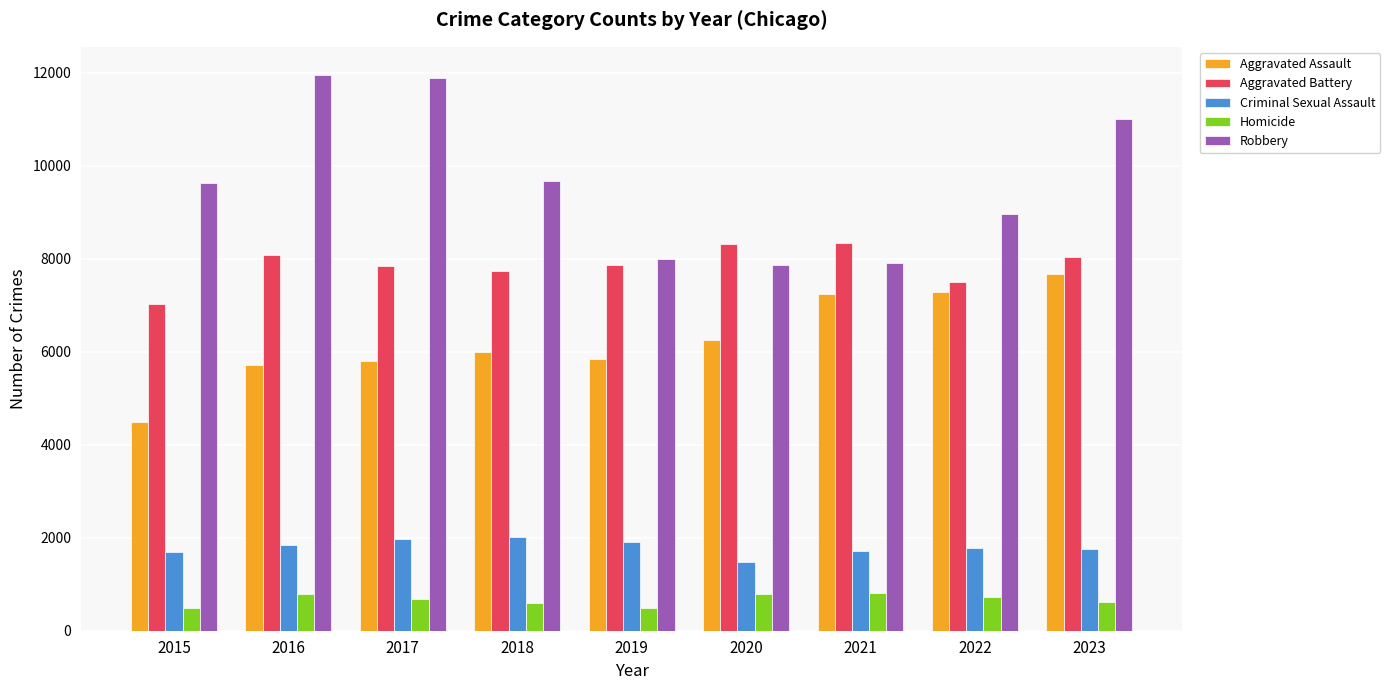

The Robbery series shows 2385 at 2018. True or false?

False